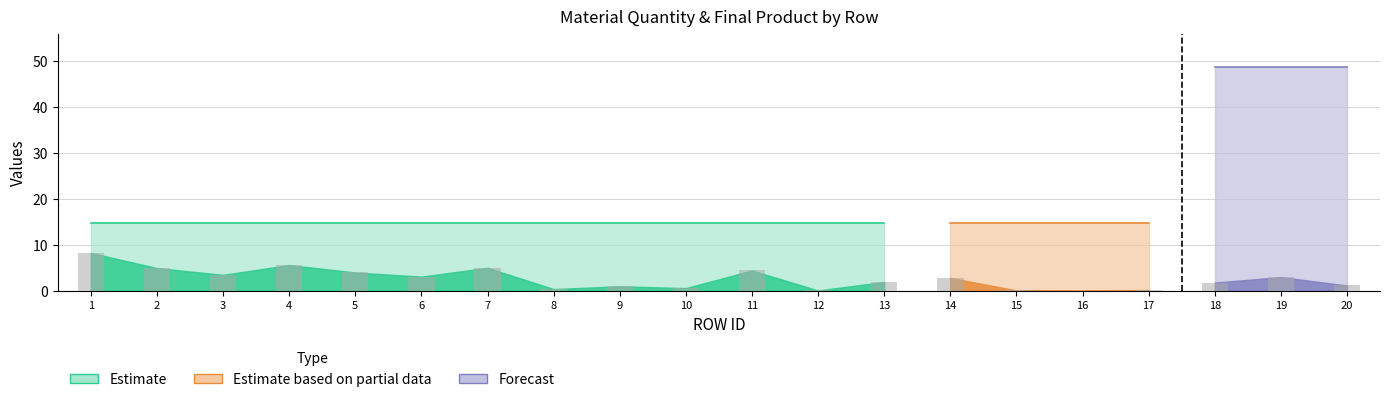

Which has a higher value, 14 or 1?

1